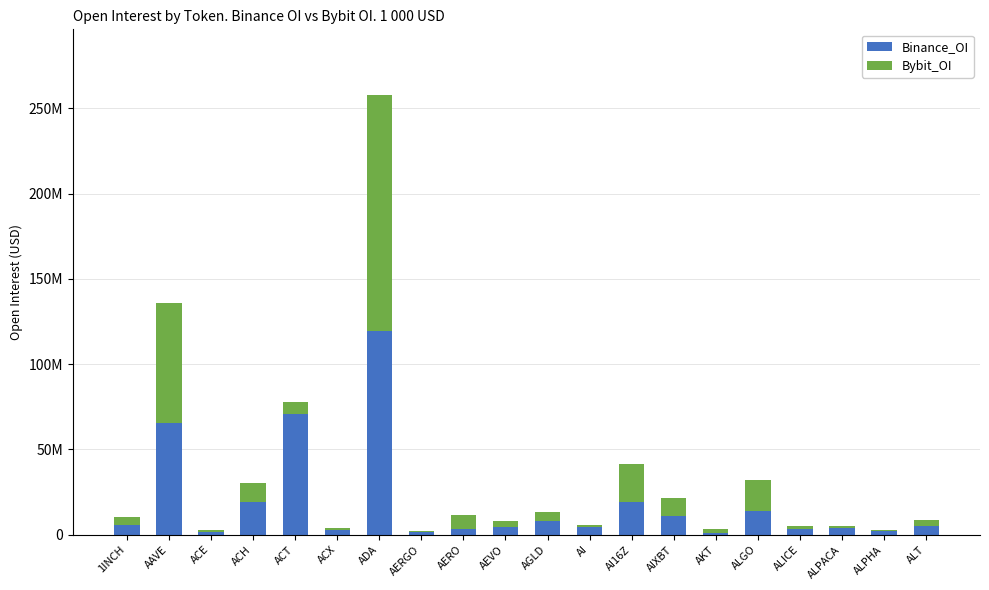

Does the chart contain stacked bars?

Yes